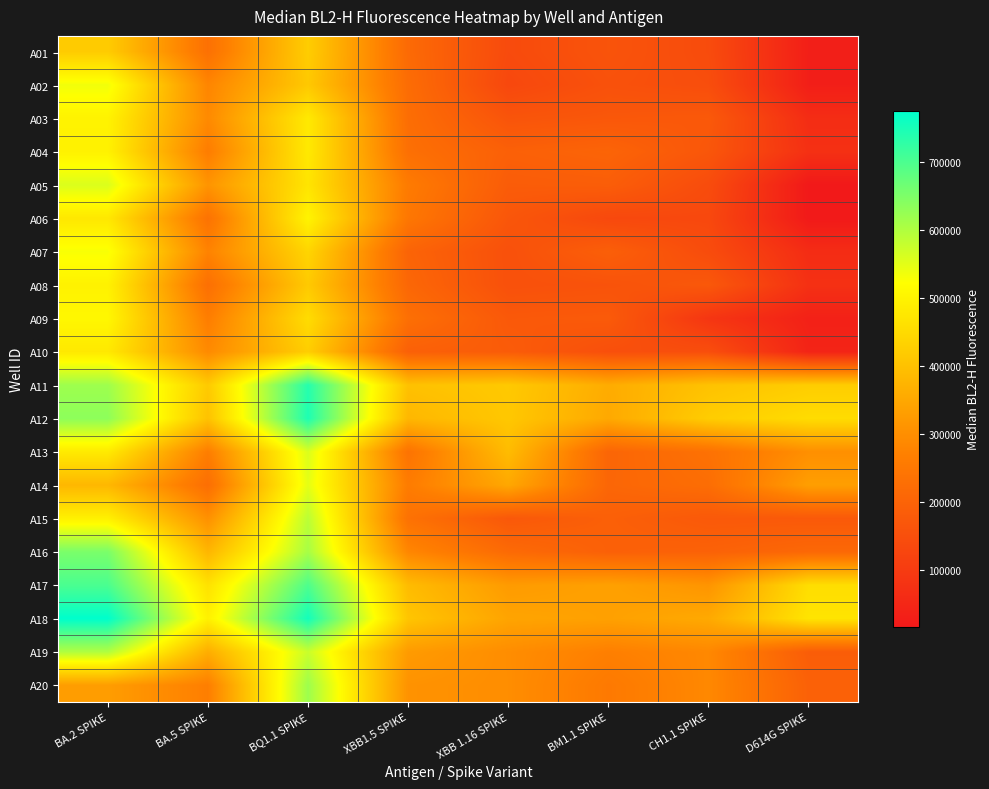

What is the smallest value displayed?

16639.0